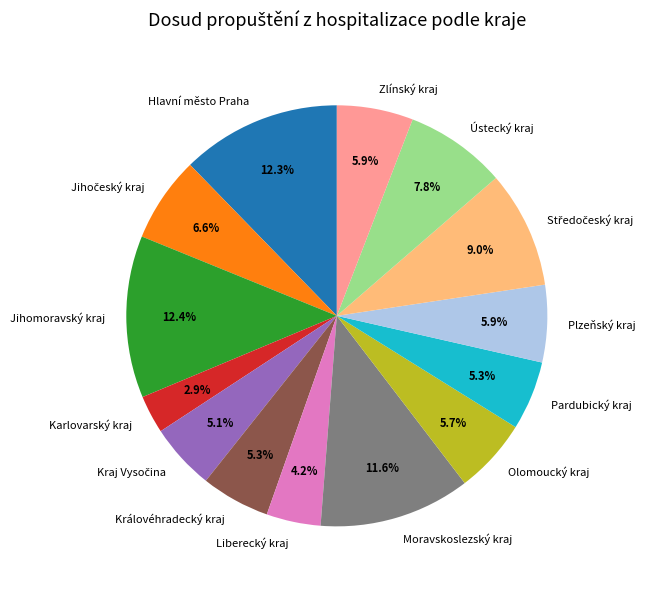

Does any single category account for the majority?

No